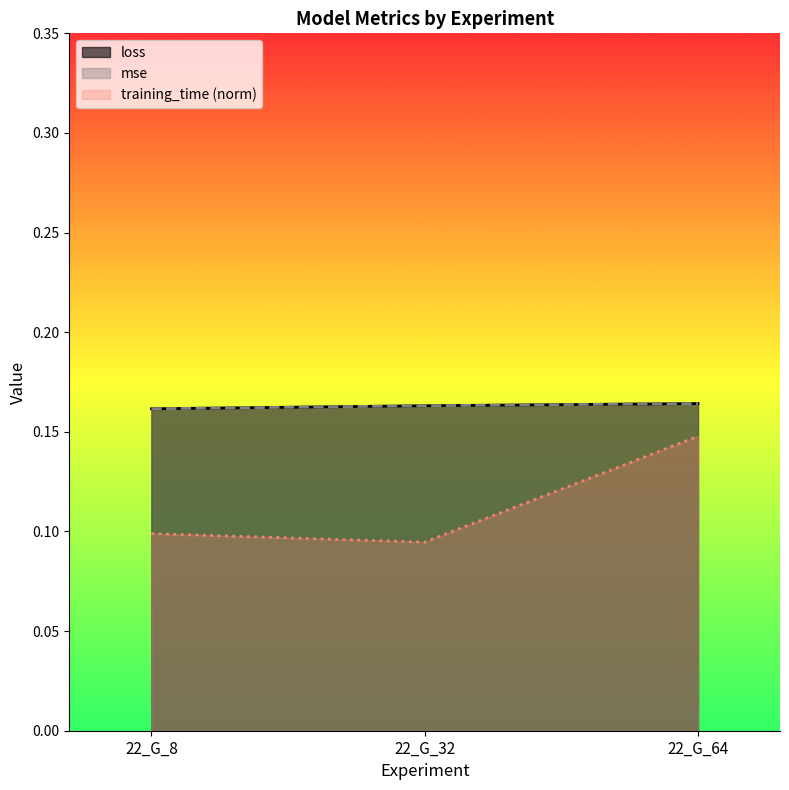

Count the loss values in the range 0 to 1.

3